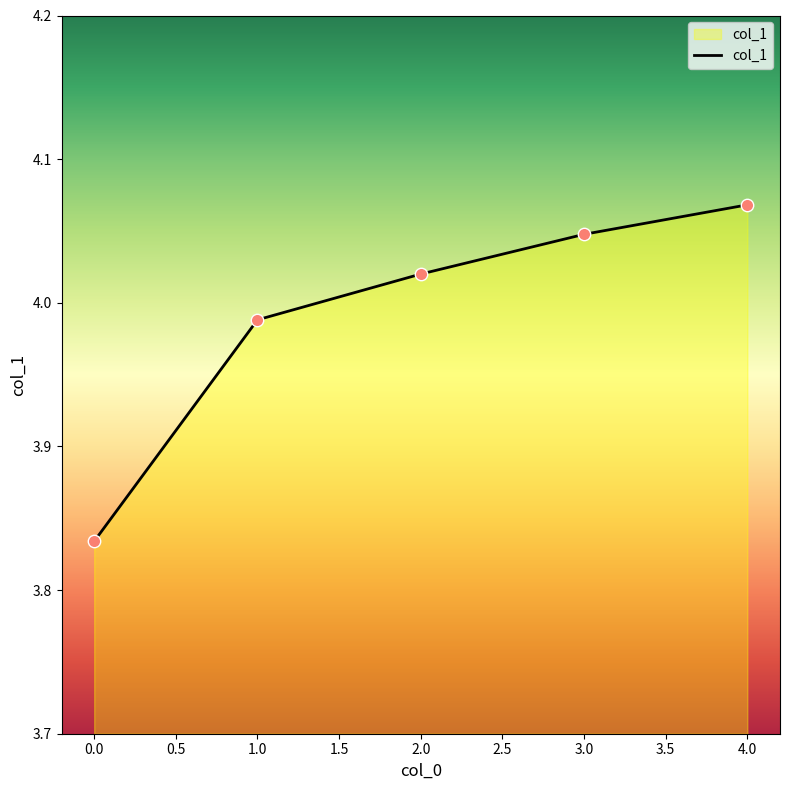

Approximately how many times larger is the value at 2.0 compared to 3.0?

1.0